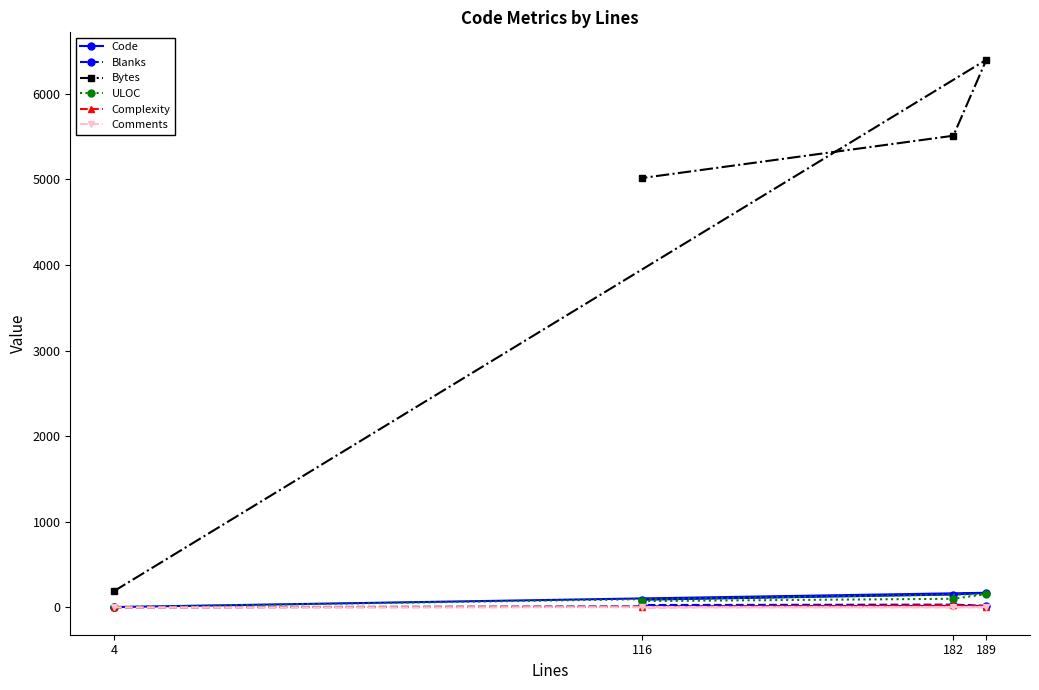

Where is the first local maximum for Code?

189